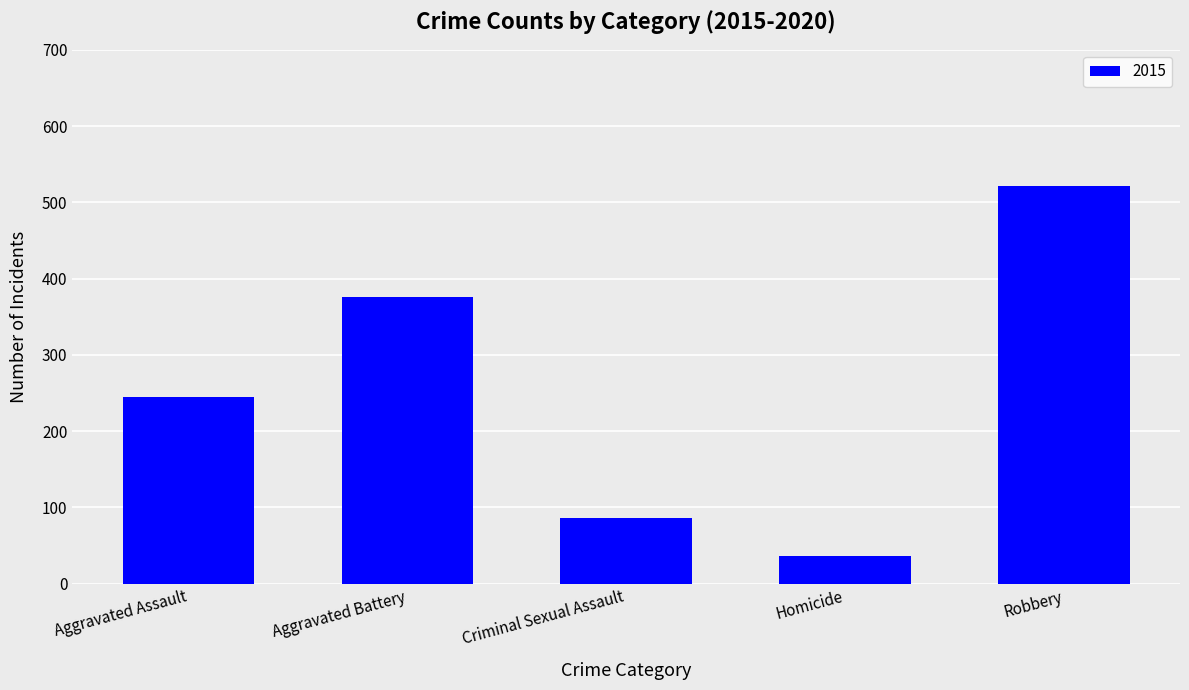

At which label is the value closest to 278?

Aggravated Assault